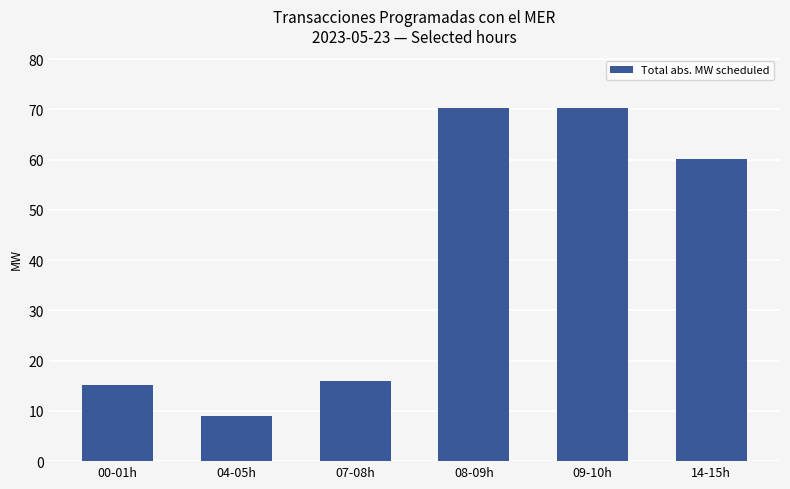

How many distinct data groups are displayed?

1